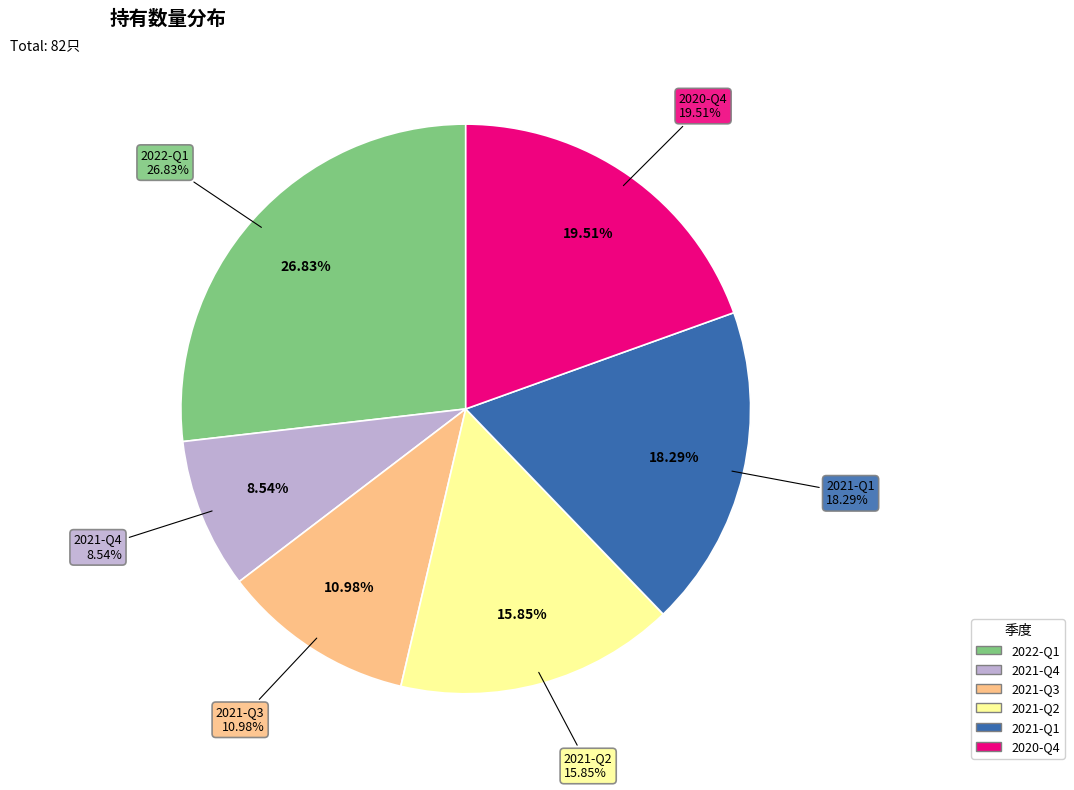

What portion of the pie excludes 2021-Q4?

91.5%